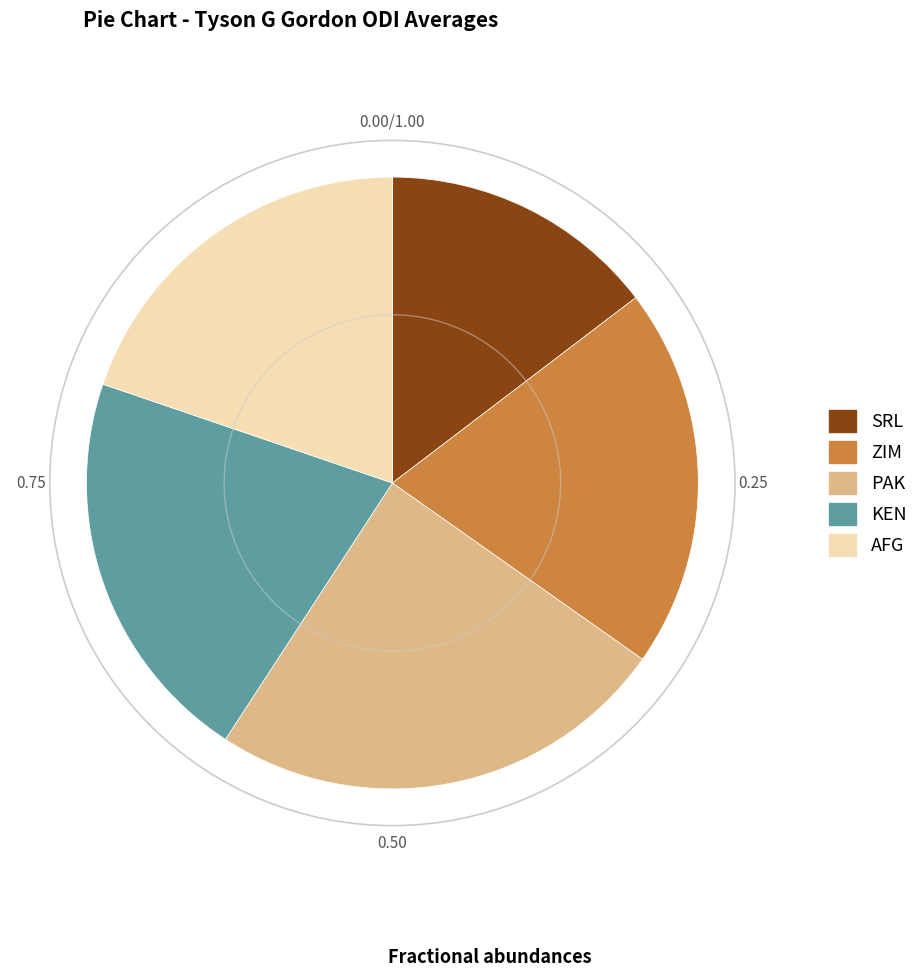

Between ZIM and KEN, which is larger?

KEN